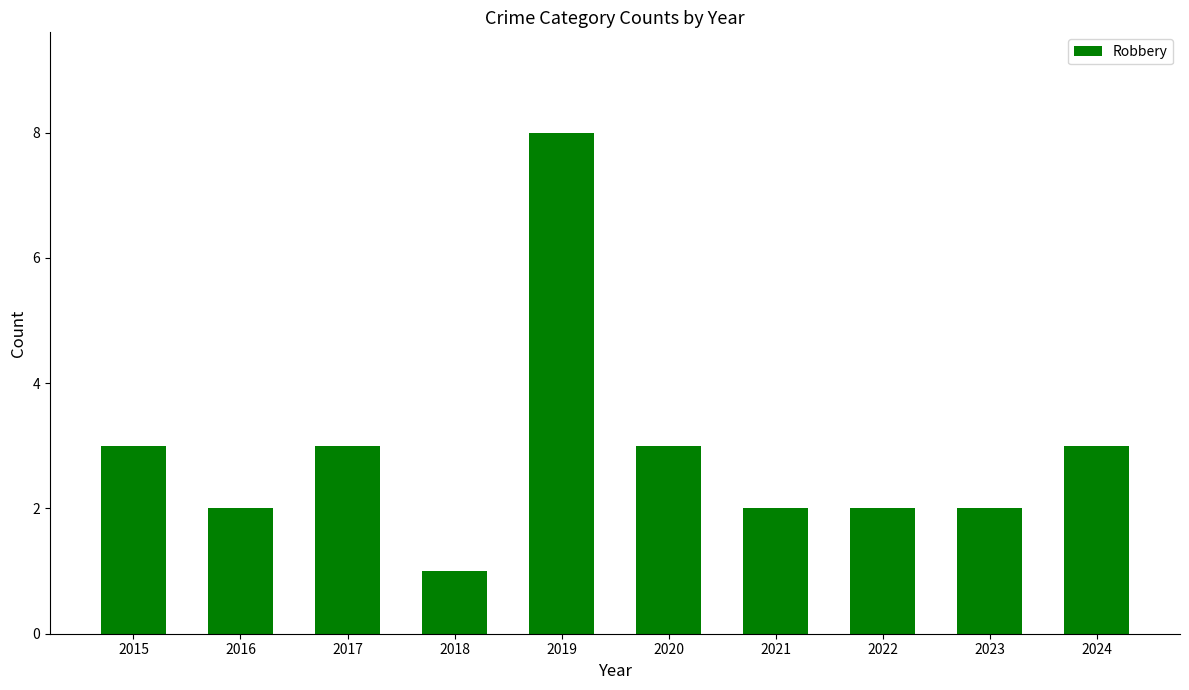

Are the bars grouped side by side (vs. stacked)?

No